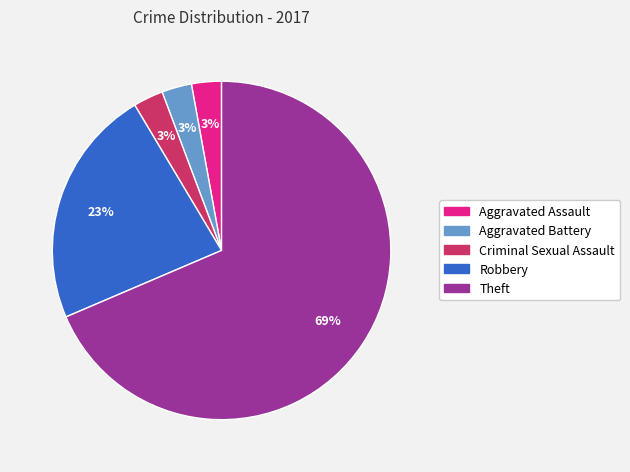

Do Aggravated Battery and Theft together represent more than half of the pie?

Yes